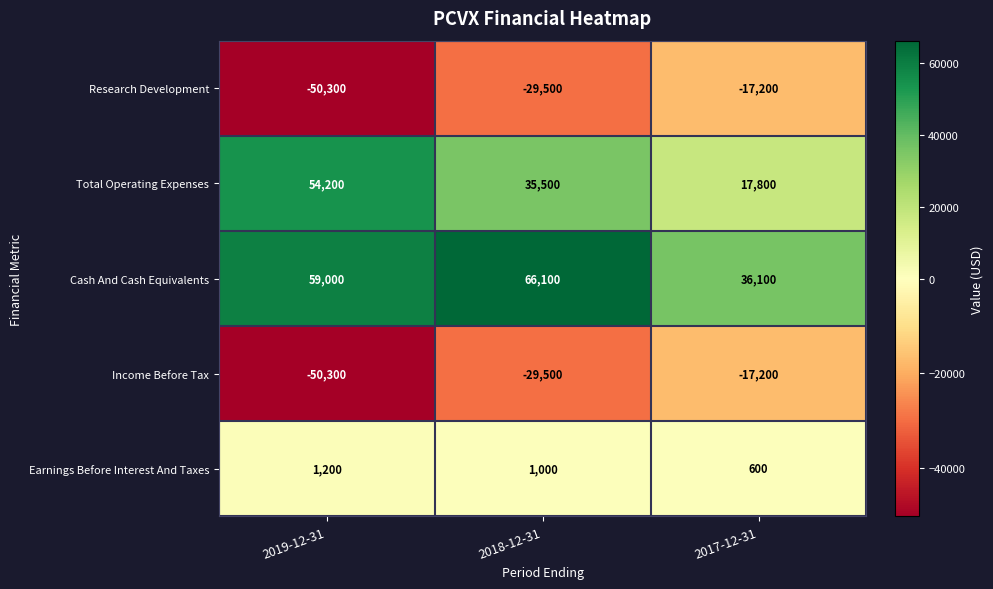

Is it true that Earnings Before Interest And Taxes equals 1000 at 2018-12-31?

True